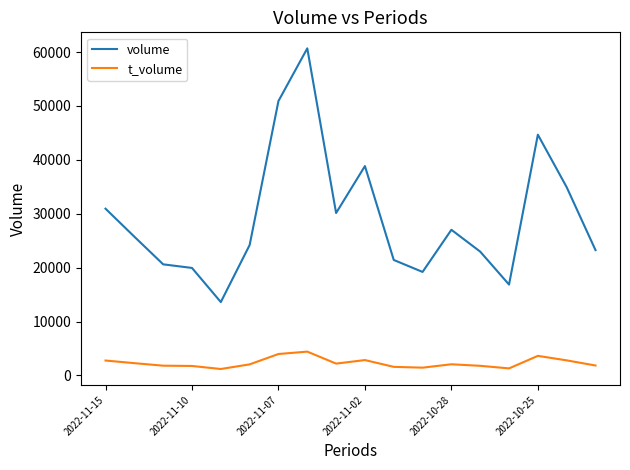

What are all the series names shown in the legend?

volume, t_volume